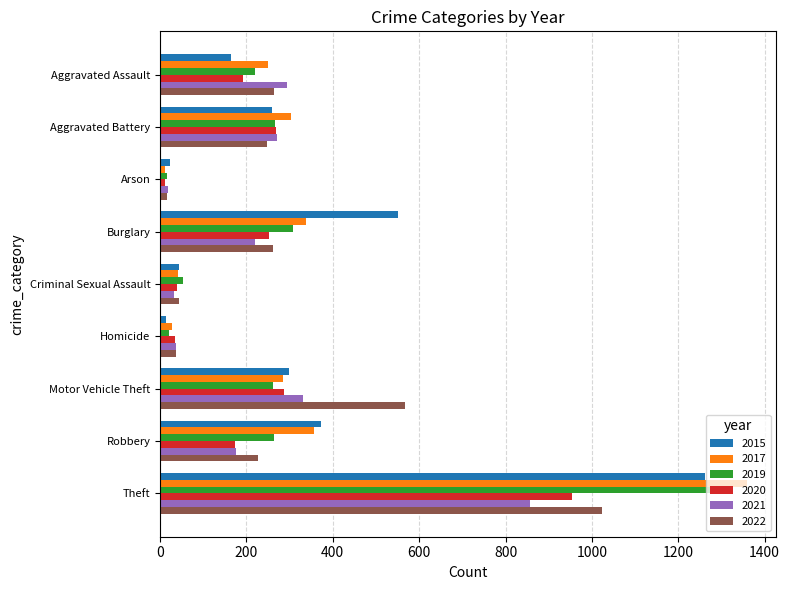

True or false: 2021 has a value of 332 at Motor Vehicle Theft.

True